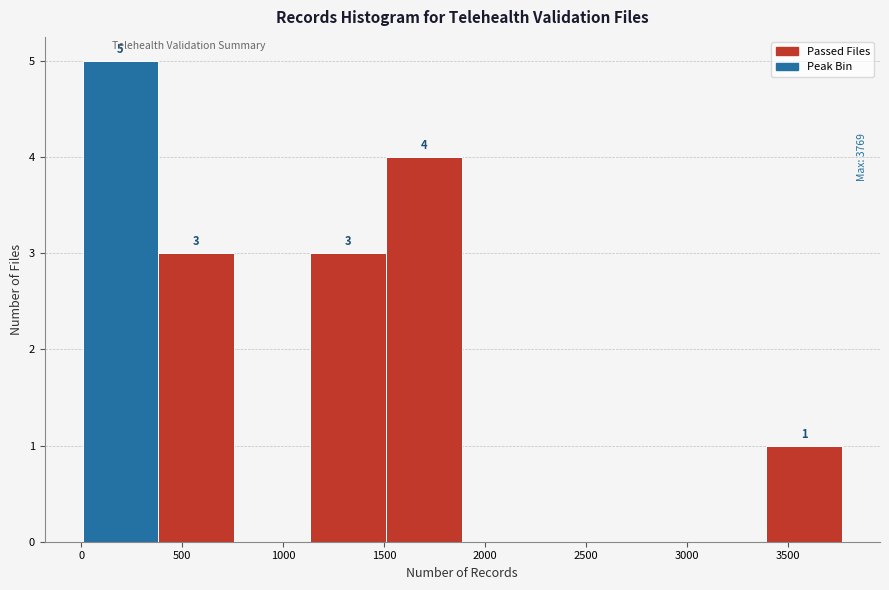

Over which range of the x-axis is the bar tallest?

0 to 400